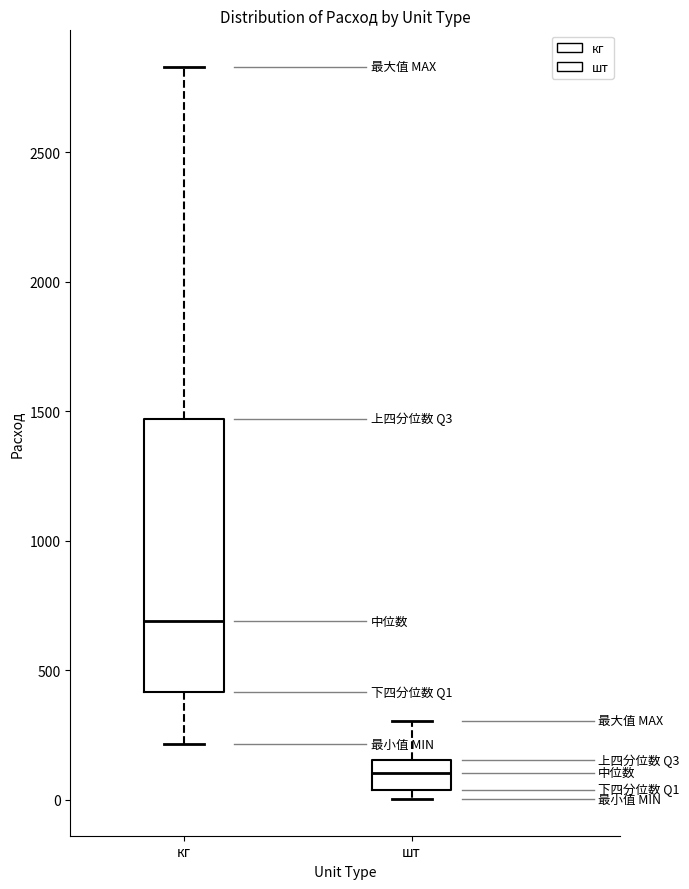

Reading left to right, read every box against the y-axis: the position of its median line, the range the box covers, and the ends of its whiskers. The values are not printed on the chart, so give them approximately, as read against the axis.

кг: median 700, box 400 to 1450, whiskers 200 to 2850
шт: median 100, box 50 to 150, whiskers 0 to 300